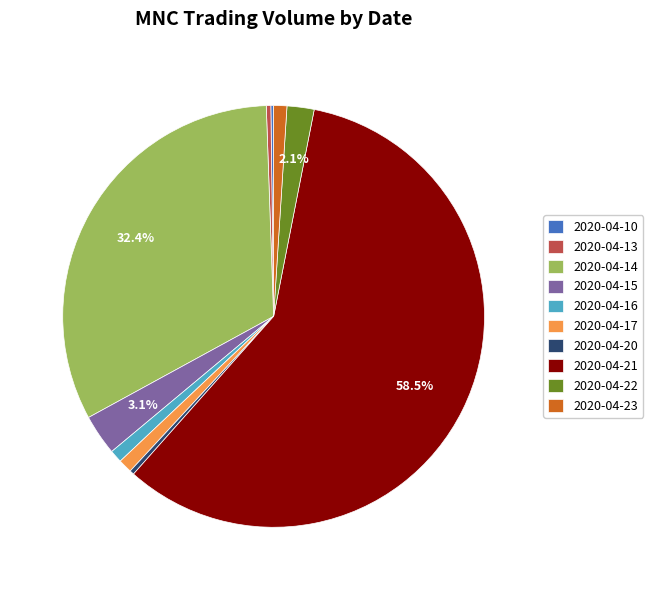

What is the largest slice in the pie chart?

2020-04-21